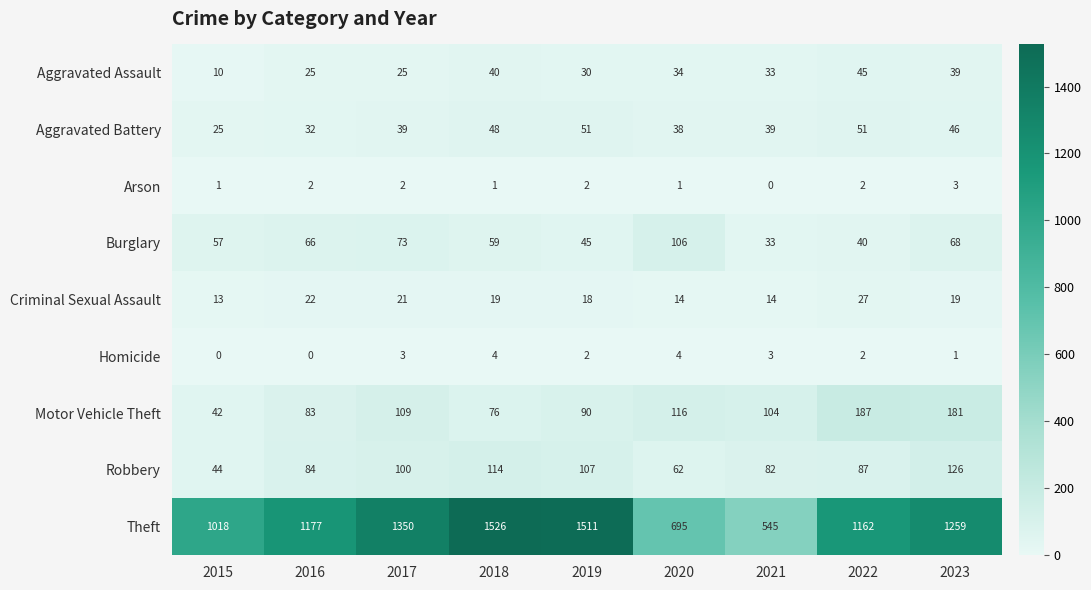

What is the difference between the Burglary values at 2022 and 2020?

66